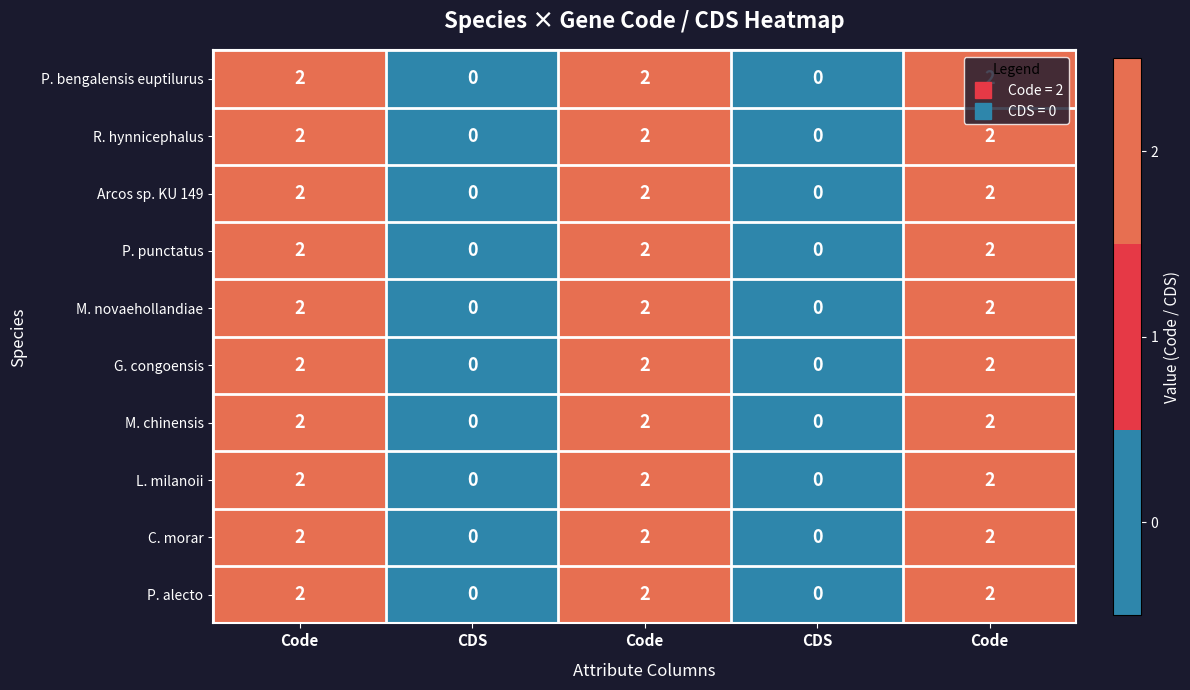

Count the number of categories in the chart.

5